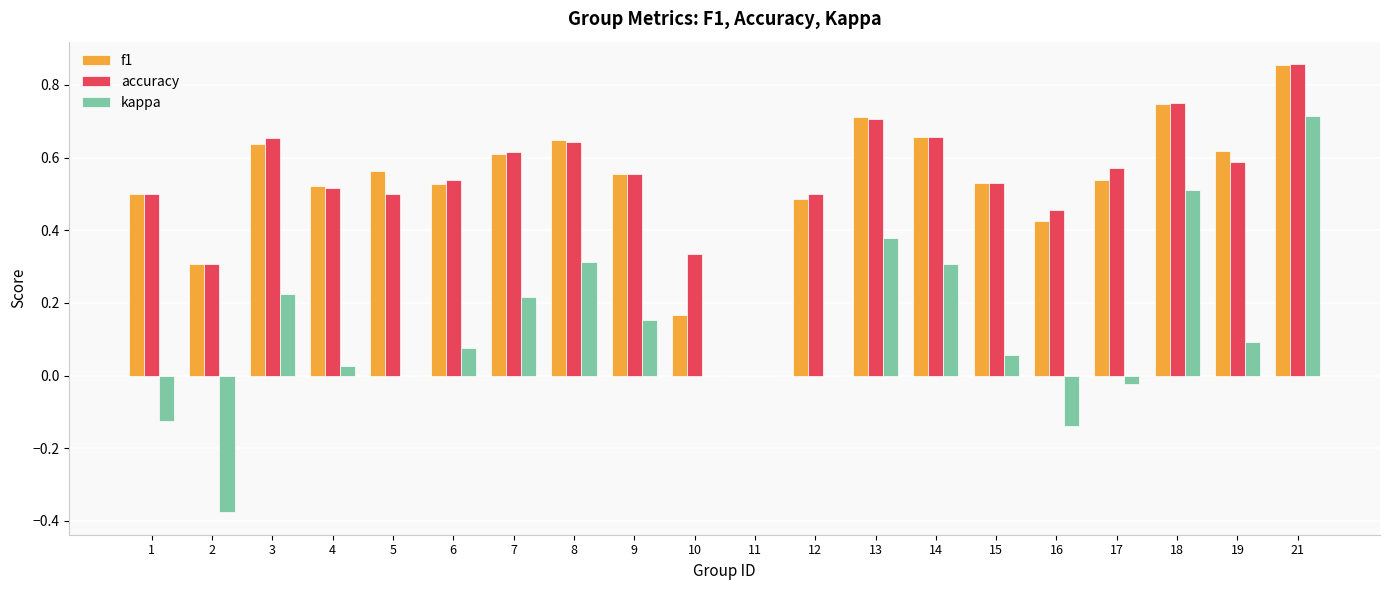

How many groups of bars are there?

20